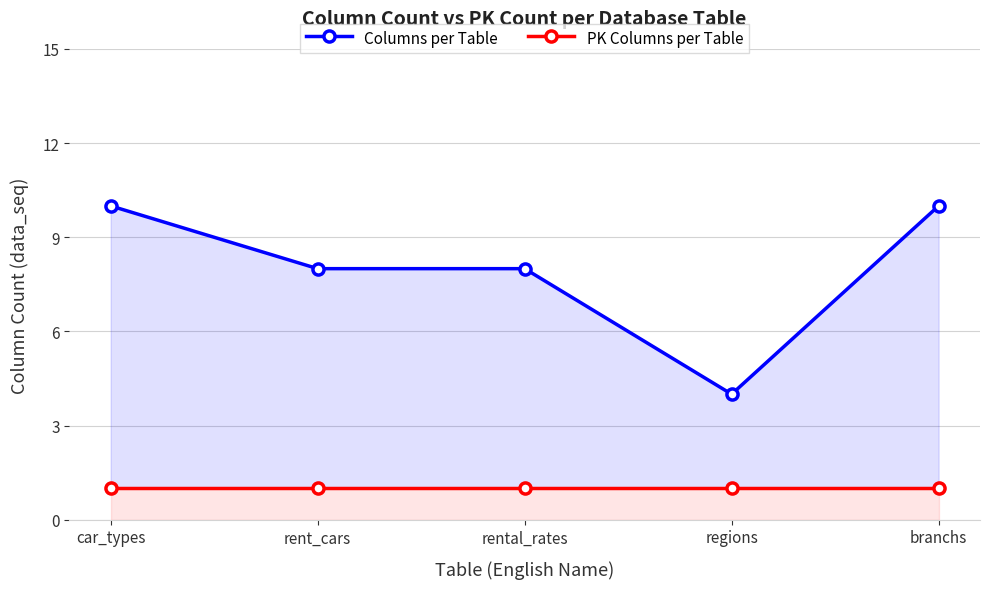

What is the spread (max minus min) of values at car_types?

9